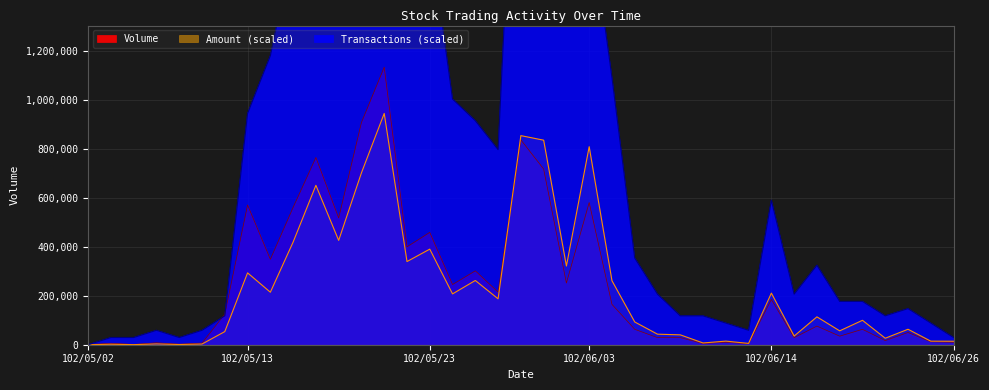

Where is Volume nearest to the value 567000?

102/05/13